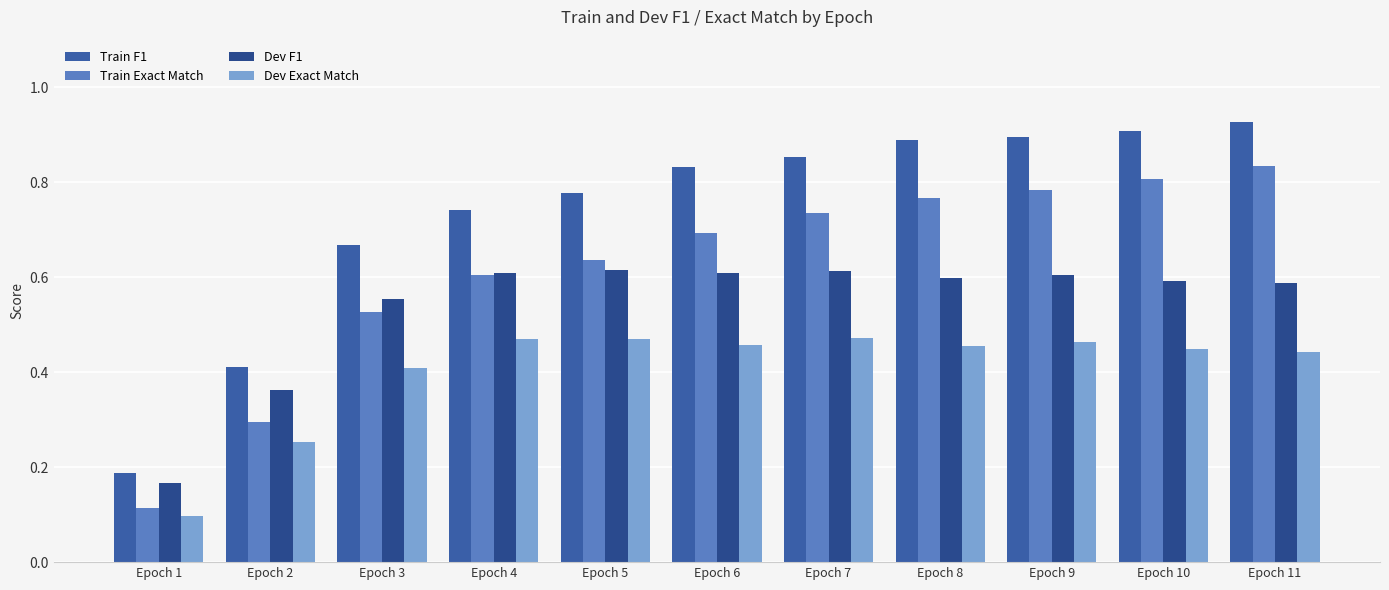

Reading left to right, transcribe all the data shown in this chart.

Train F1: Epoch 1=0.2	Epoch 2=0.4	Epoch 3=0.7	Epoch 4=0.7	Epoch 5=0.8	Epoch 6=0.8	Epoch 7=0.9	Epoch 8=0.9	Epoch 9=0.9	Epoch 10=0.9	Epoch 11=0.9
Train Exact Match: Epoch 1=0.1	Epoch 2=0.3	Epoch 3=0.5	Epoch 4=0.6	Epoch 5=0.6	Epoch 6=0.7	Epoch 7=0.7	Epoch 8=0.8	Epoch 9=0.8	Epoch 10=0.8	Epoch 11=0.8
Dev F1: Epoch 1=0.2	Epoch 2=0.4	Epoch 3=0.6	Epoch 4=0.6	Epoch 5=0.6	Epoch 6=0.6	Epoch 7=0.6	Epoch 8=0.6	Epoch 9=0.6	Epoch 10=0.6	Epoch 11=0.6
Dev Exact Match: Epoch 1=0.1	Epoch 2=0.3	Epoch 3=0.4	Epoch 4=0.5	Epoch 5=0.5	Epoch 6=0.5	Epoch 7=0.5	Epoch 8=0.5	Epoch 9=0.5	Epoch 10=0.4	Epoch 11=0.4